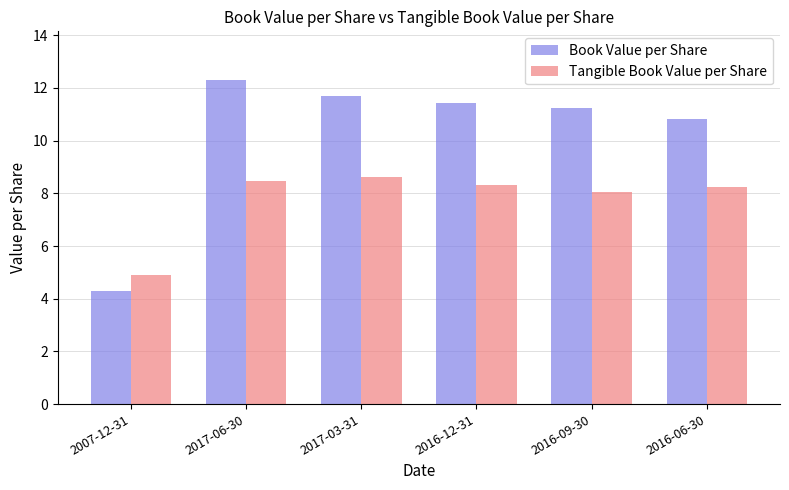

What are all the series names shown in the legend?

Book Value per Share, Tangible Book Value per Share